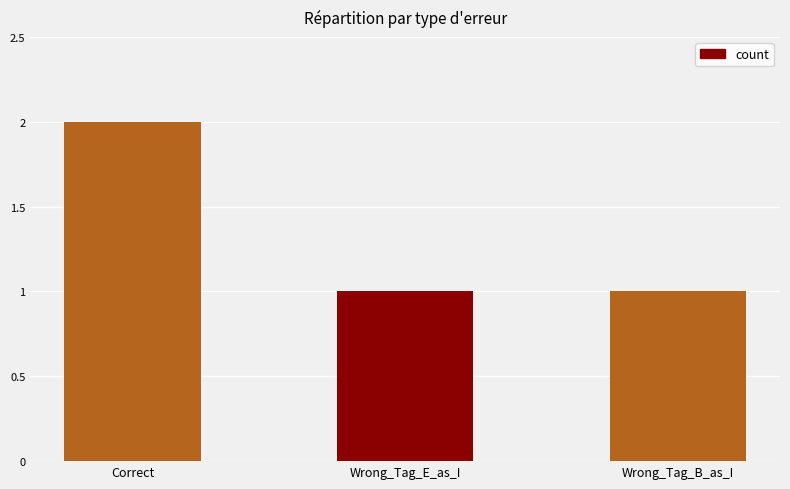

Is it true that the value at Wrong_Tag_B_as_I is 1?

True